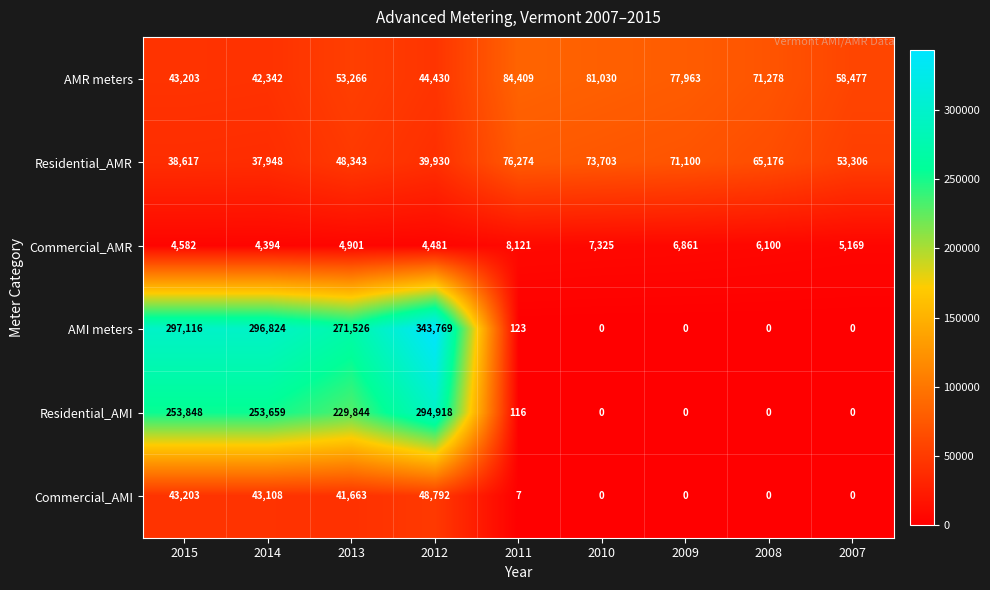

How many data points does each series have?

9